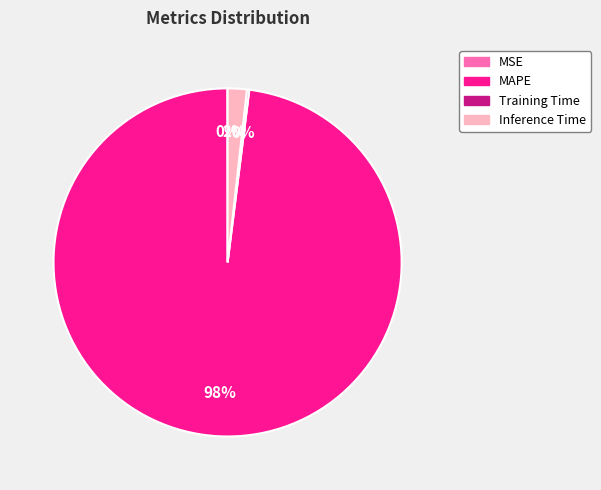

Which has a higher value, Inference Time or MAPE?

MAPE